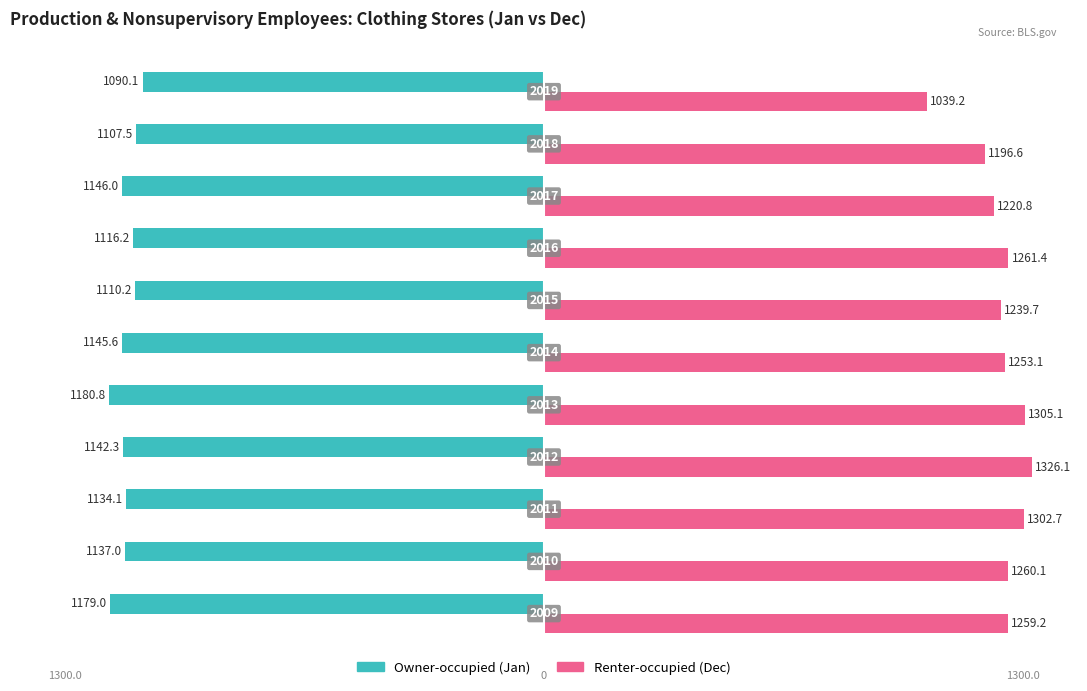

What is the greatest value displayed?

1326.1